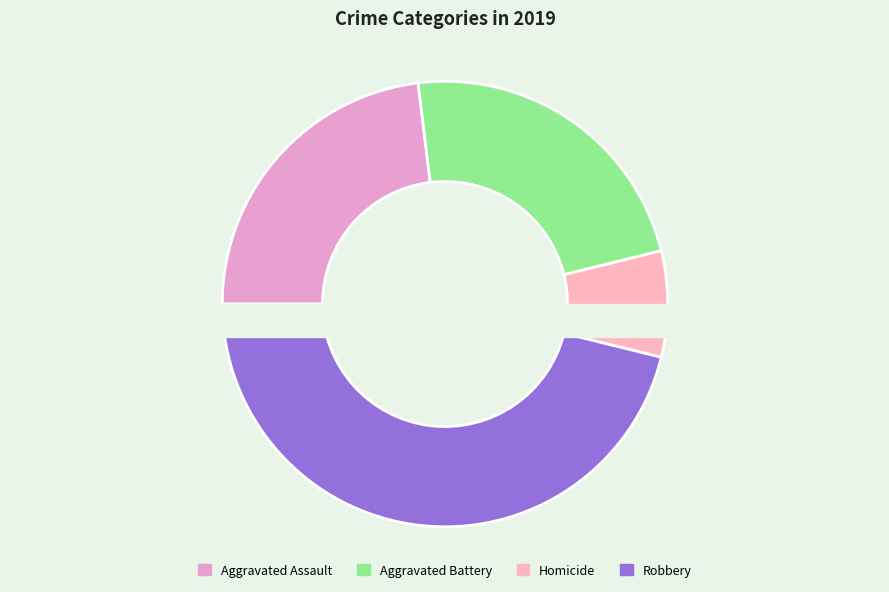

To the nearest percent, what portion does Aggravated Battery represent?

23%